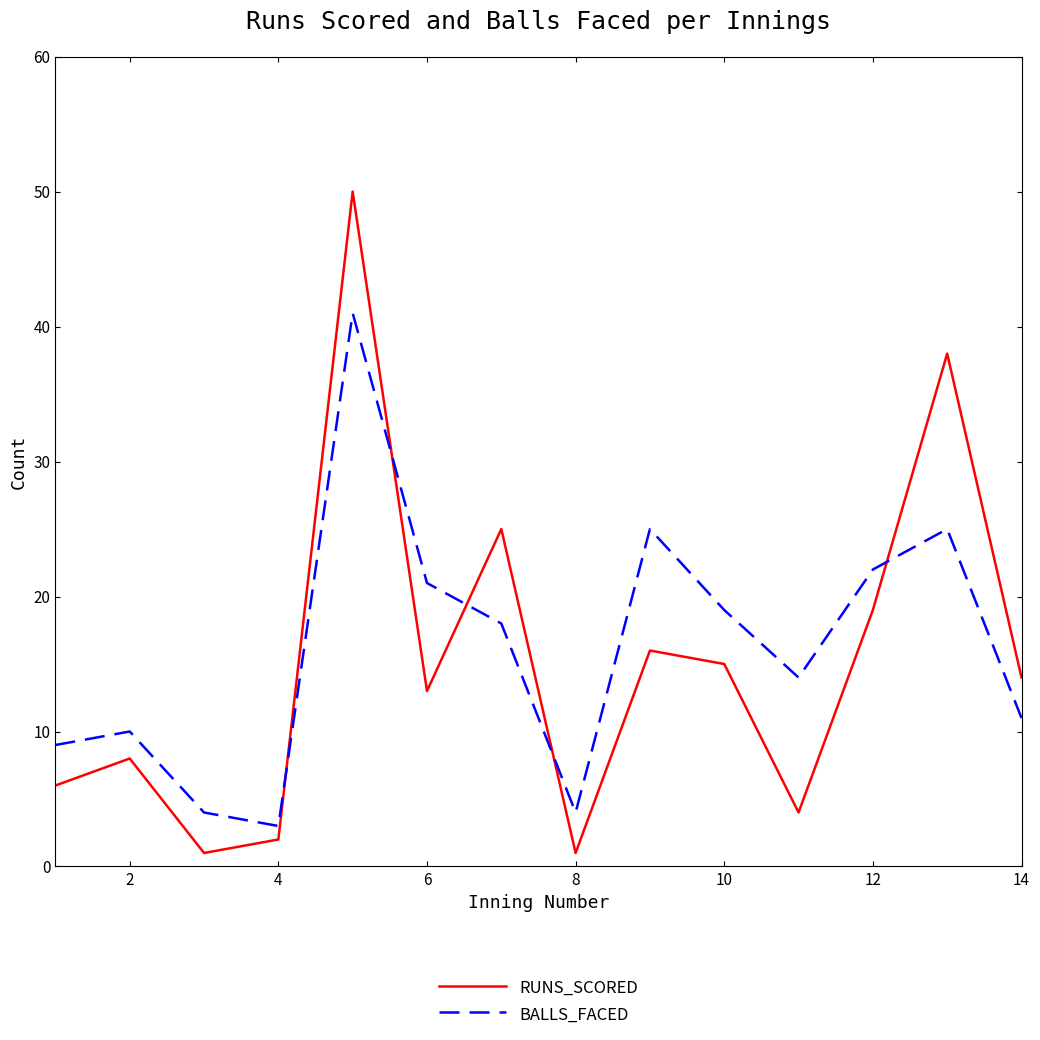

List the series in order of their peak value, highest first.

RUNS_SCORED, BALLS_FACED